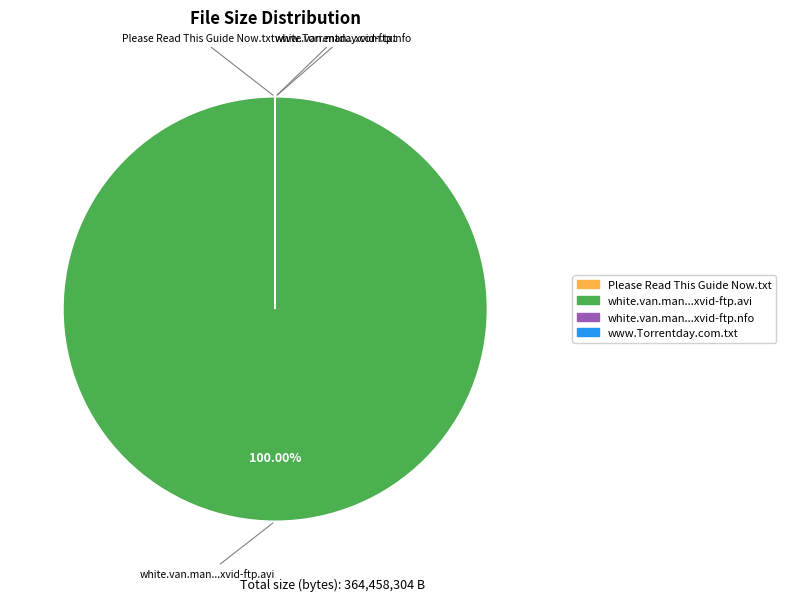

Which category has the biggest portion of the pie?

white.van.man...xvid-ftp.avi